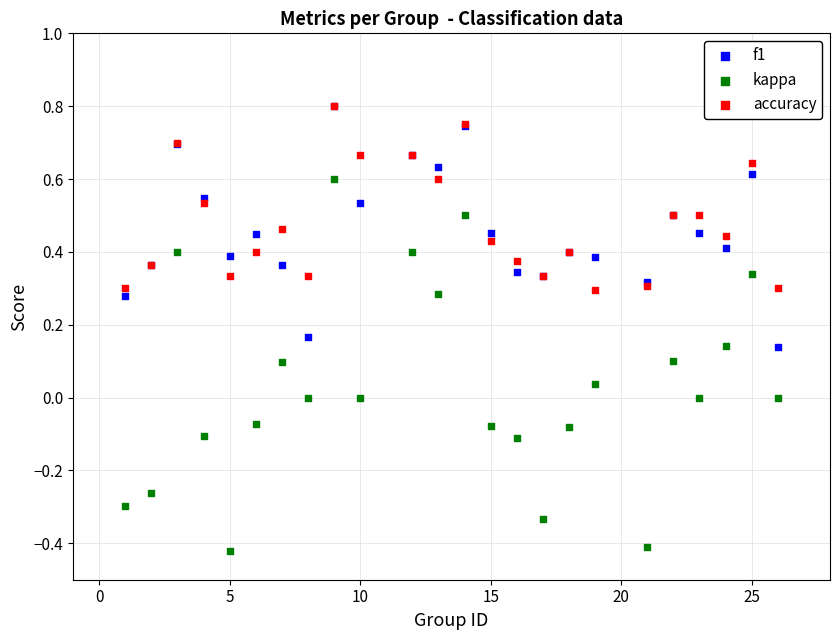

Which series contains the lowest Y value?

kappa